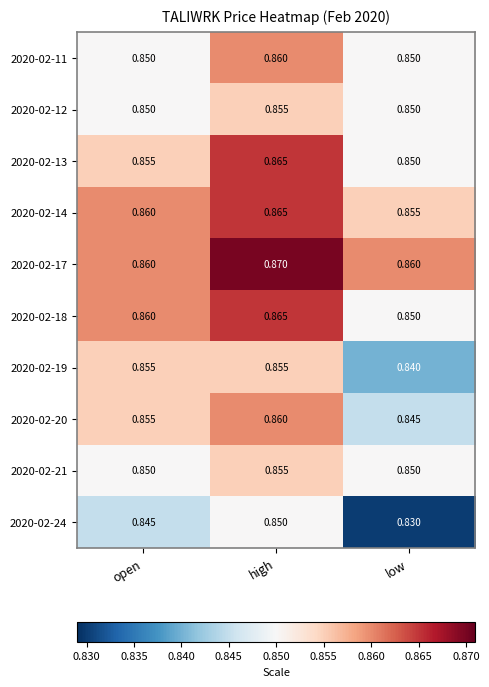

Rank the categories by 2020-02-14 value from highest to lowest.

high, open, low